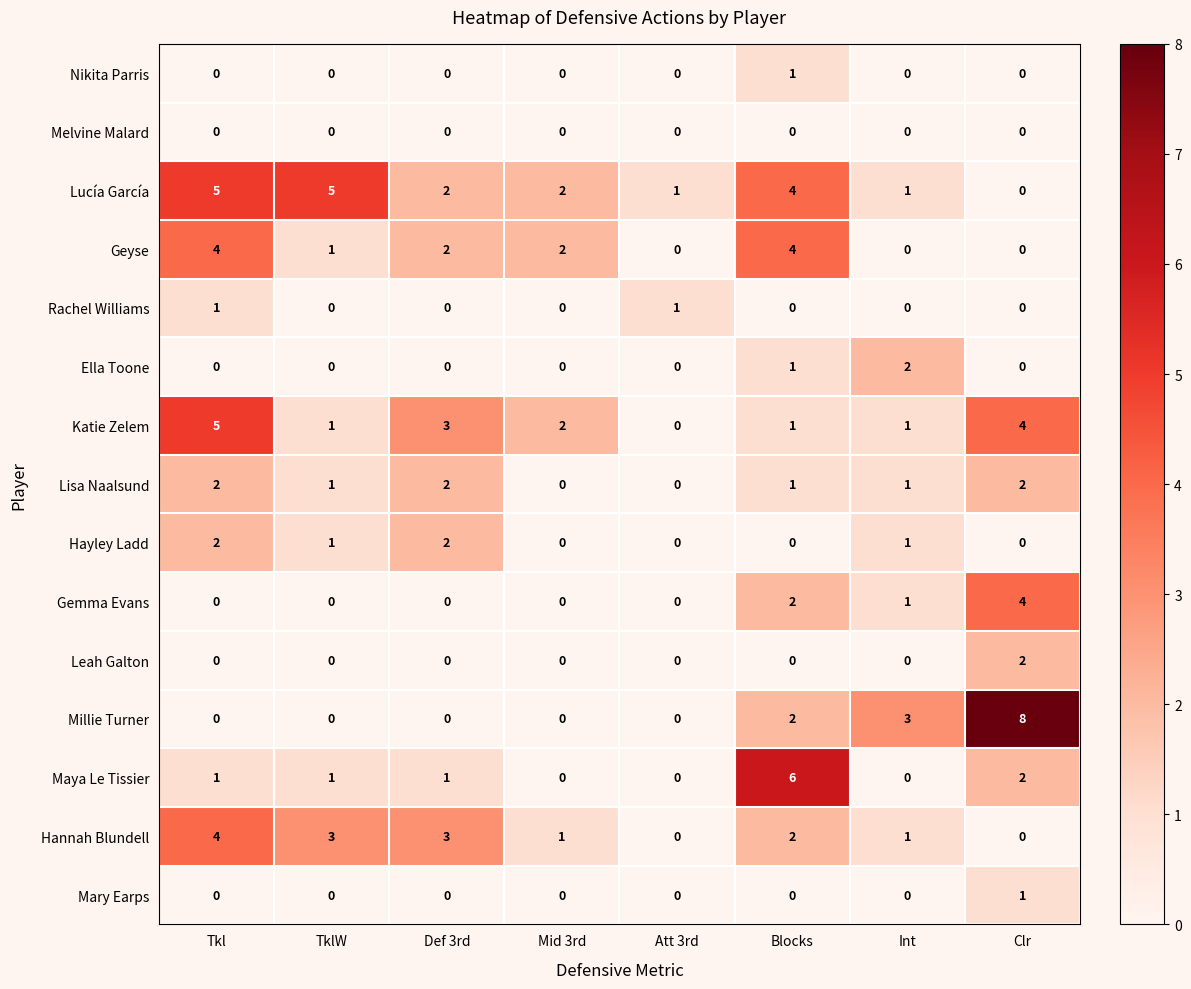

Which series has the largest range (max minus min)?

Millie Turner